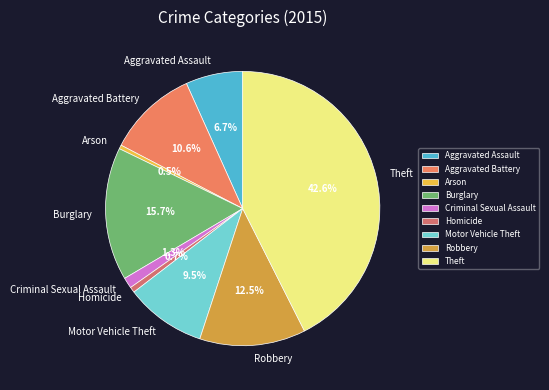

To the nearest percent, what is the combined percentage of Homicide and Burglary?

16%